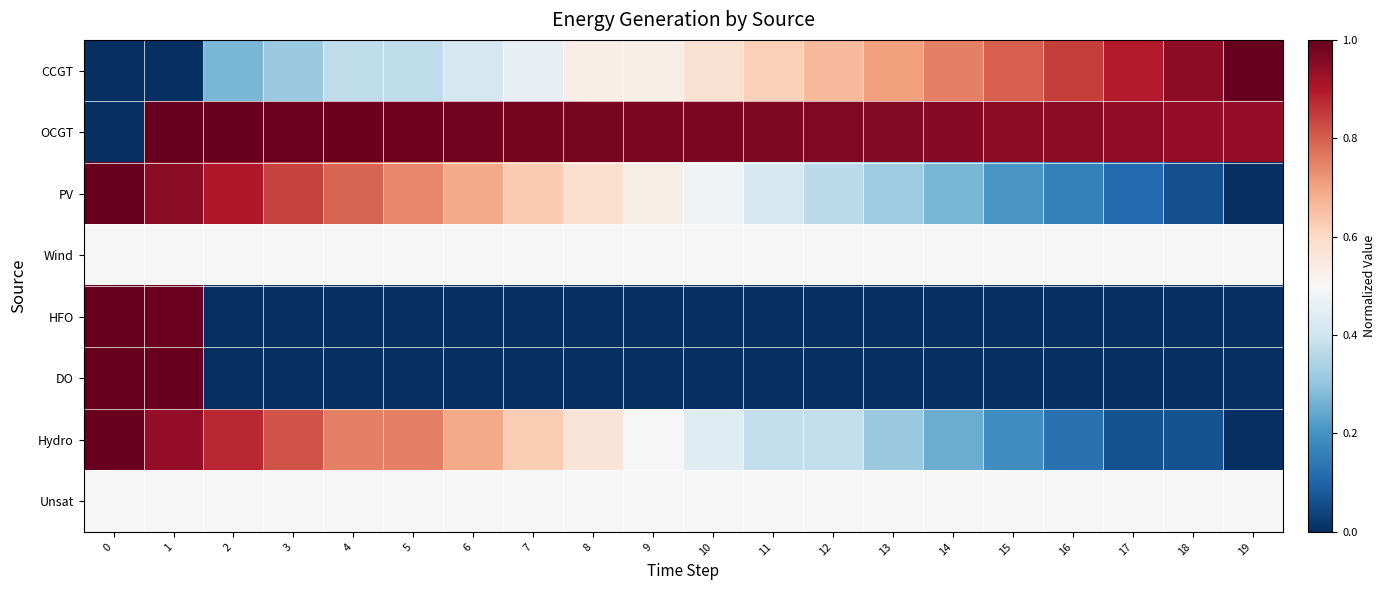

Which has a higher value, 18 or 12?

18